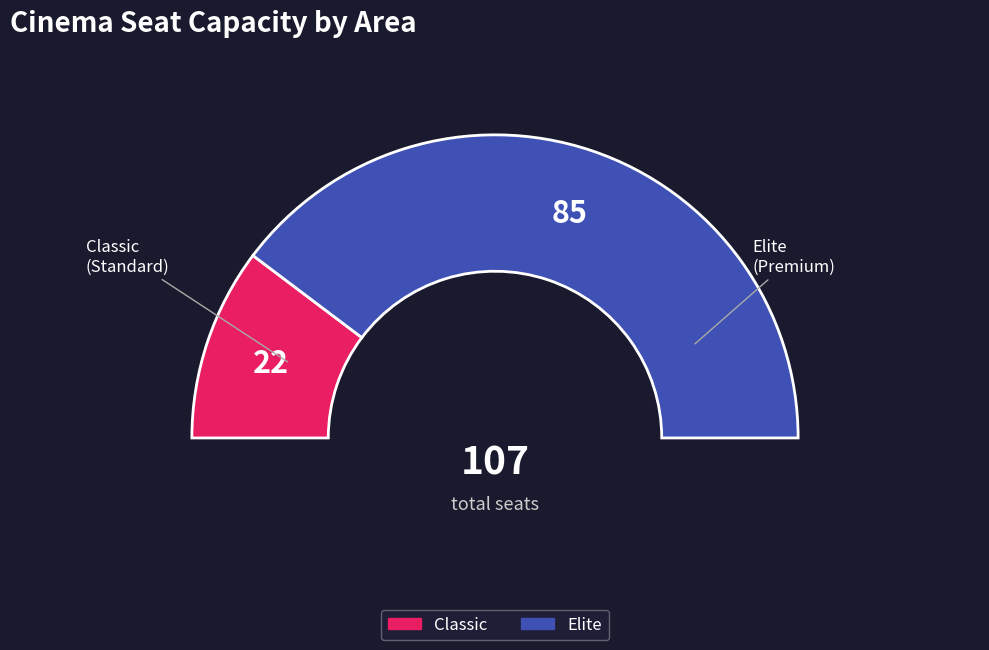

What percentage is the Elite slice, to the nearest percent?

79%